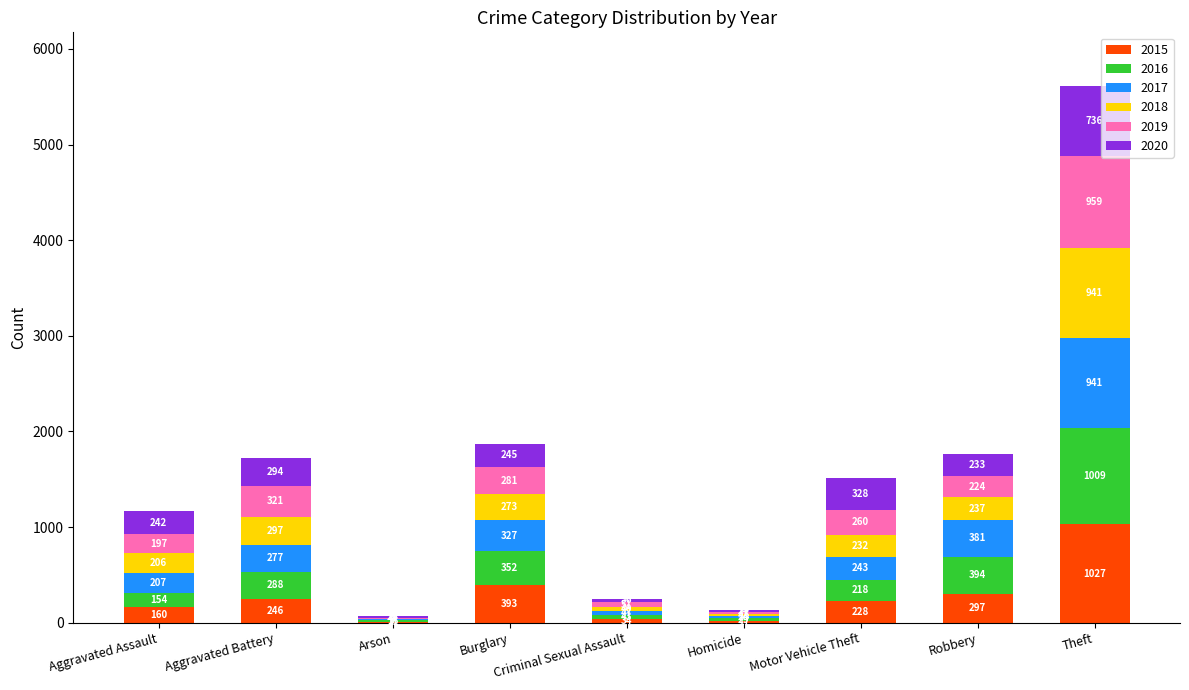

At which label is 2015 closest to 519?

Burglary